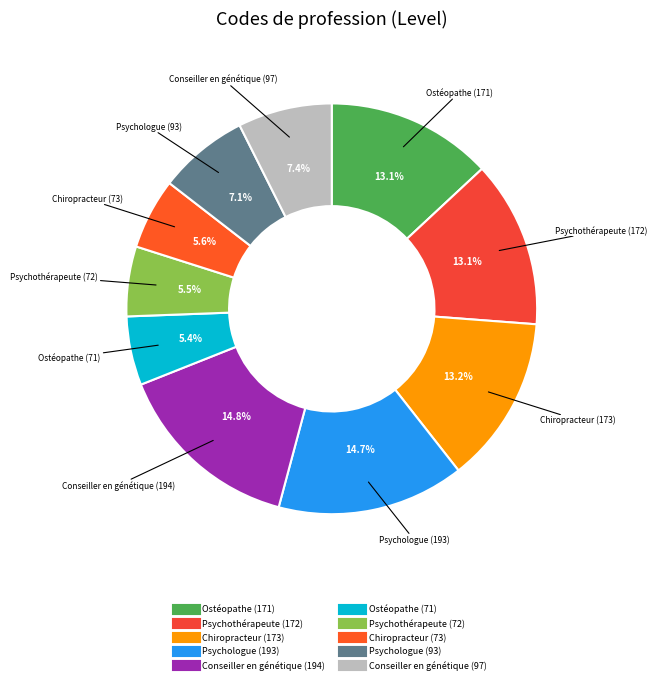

Does any single category account for the majority?

No